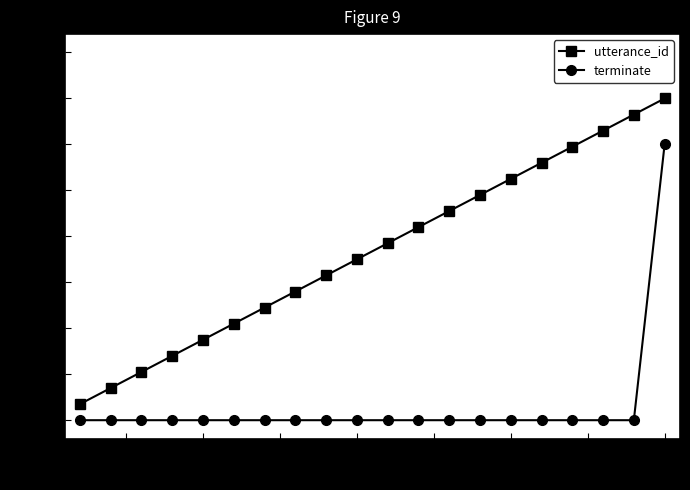

List the series in order of their overall mean, lowest first.

terminate, utterance_id